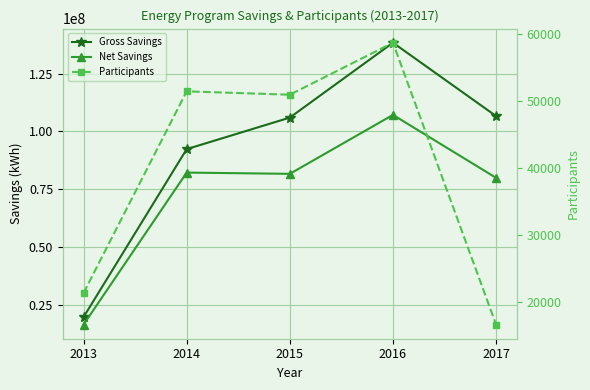

Which series has the largest total across all categories?

Gross Savings